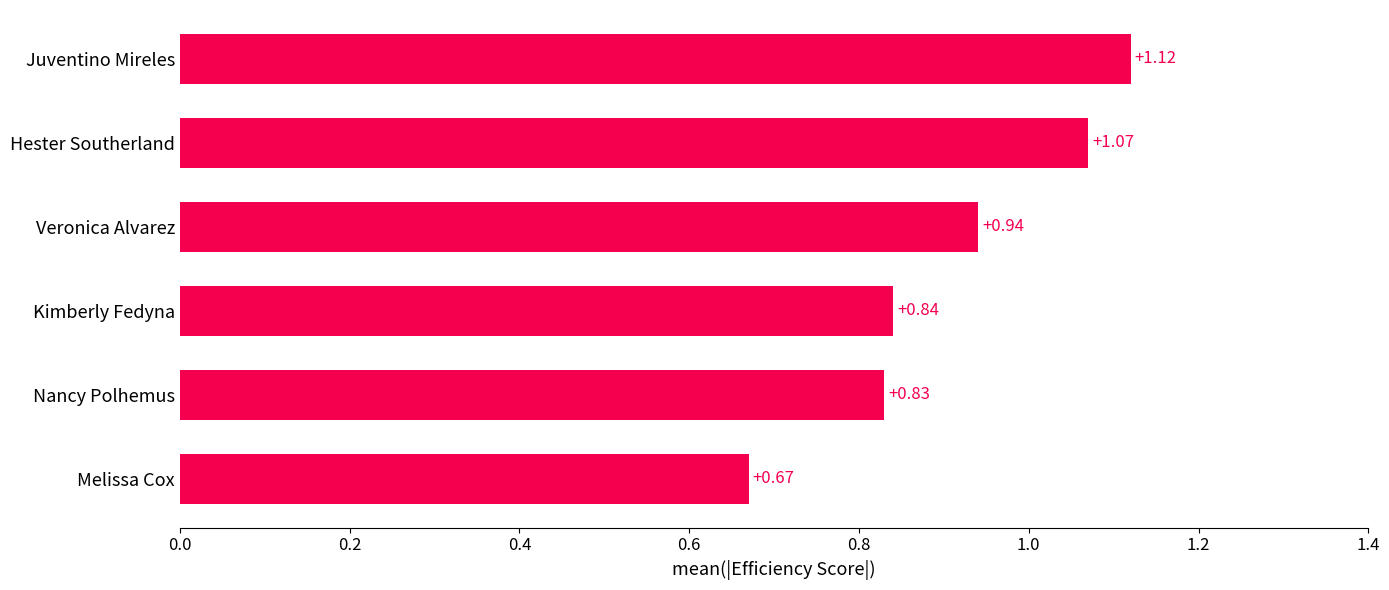

What is the sum of all values?

5.5